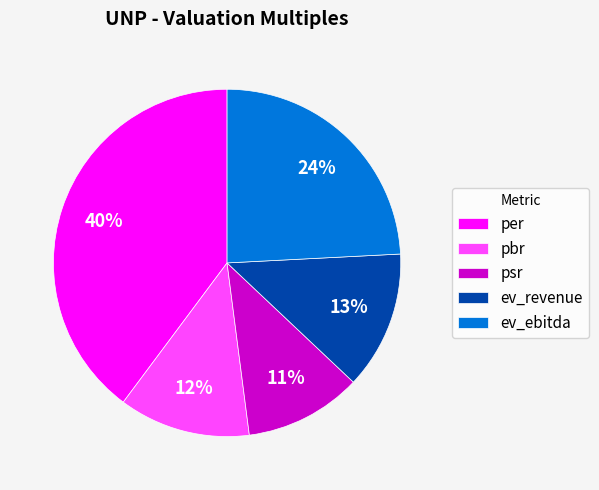

Does per account for over 50% of the chart?

No